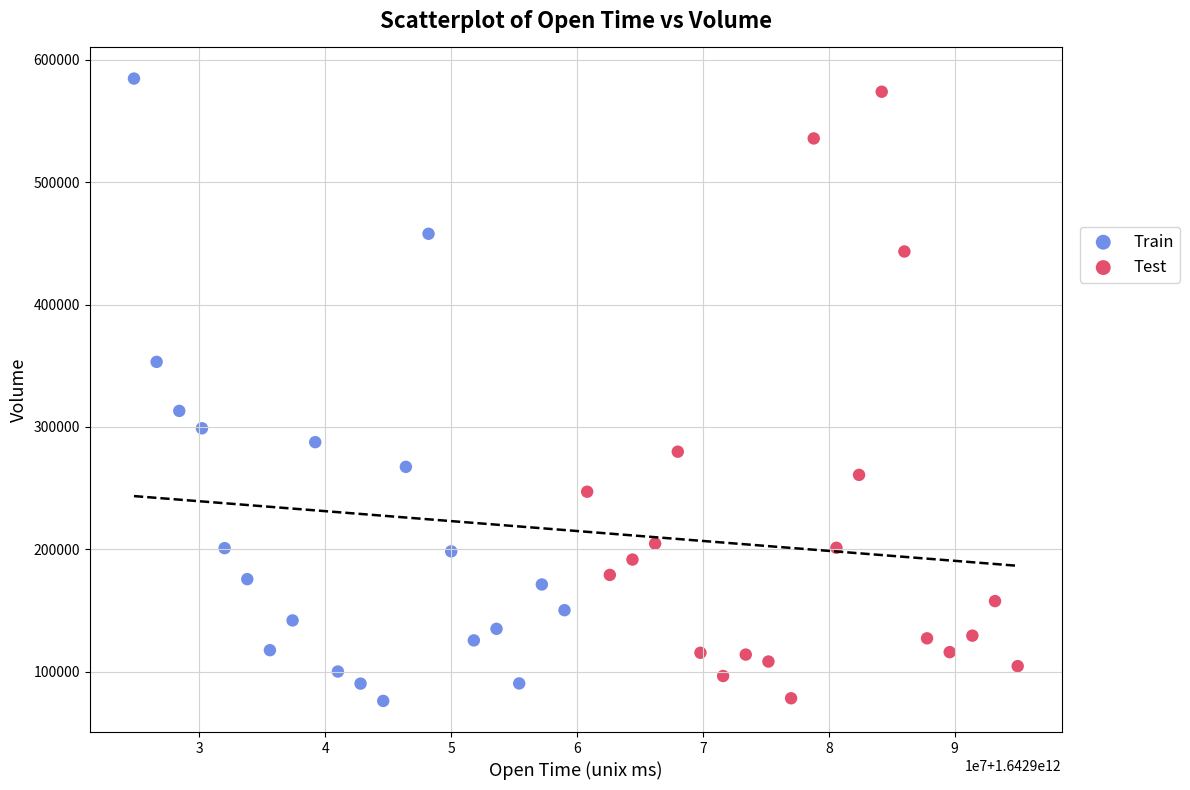

What are all the series names shown in the legend?

Train, Test